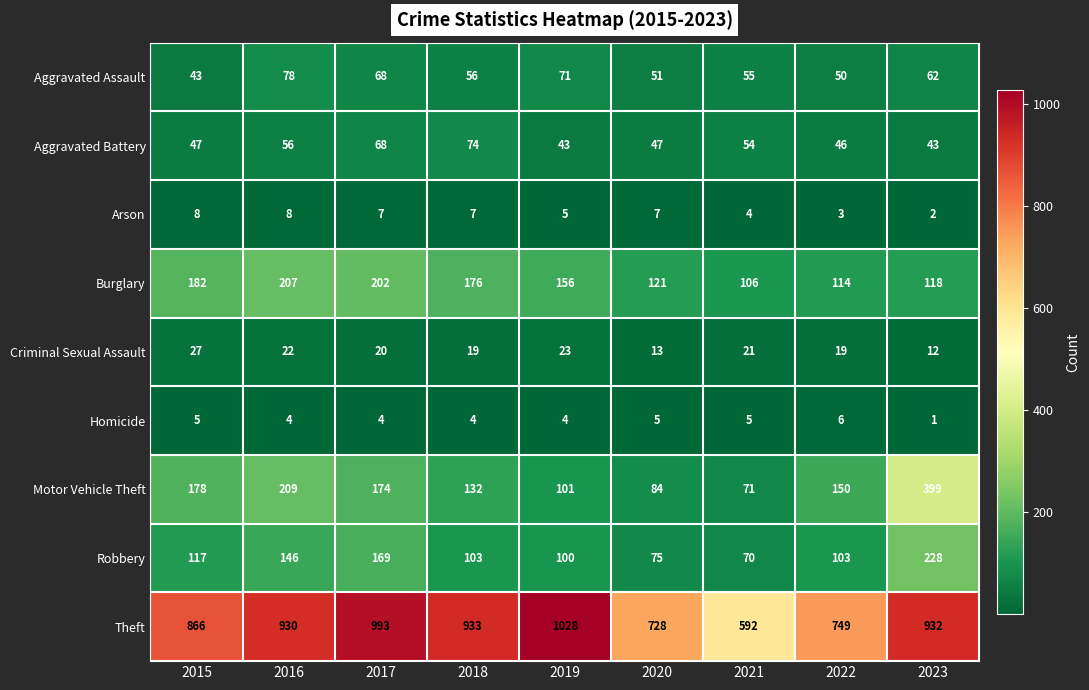

At which category is the sum across all series the highest?

2023